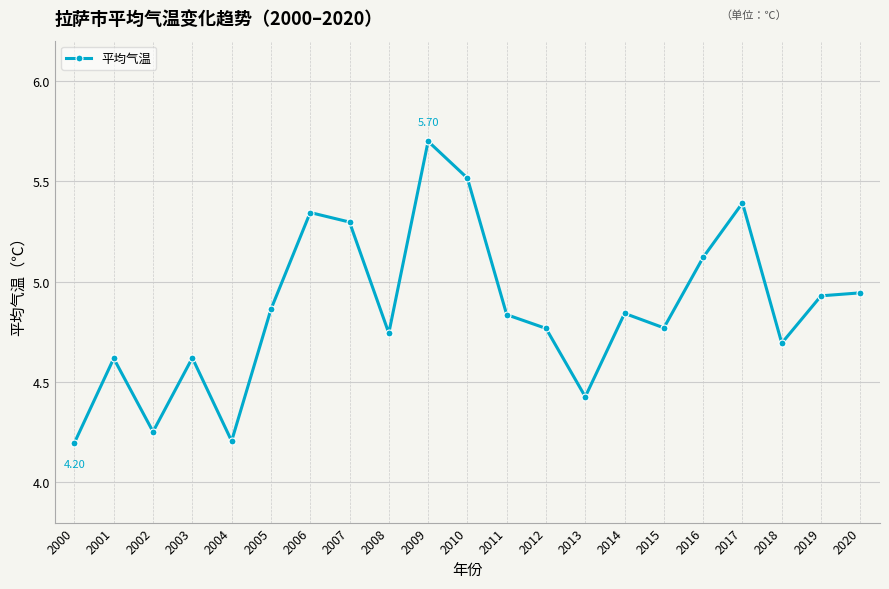

What is the difference between the values at 2002 and 2007?

1.0